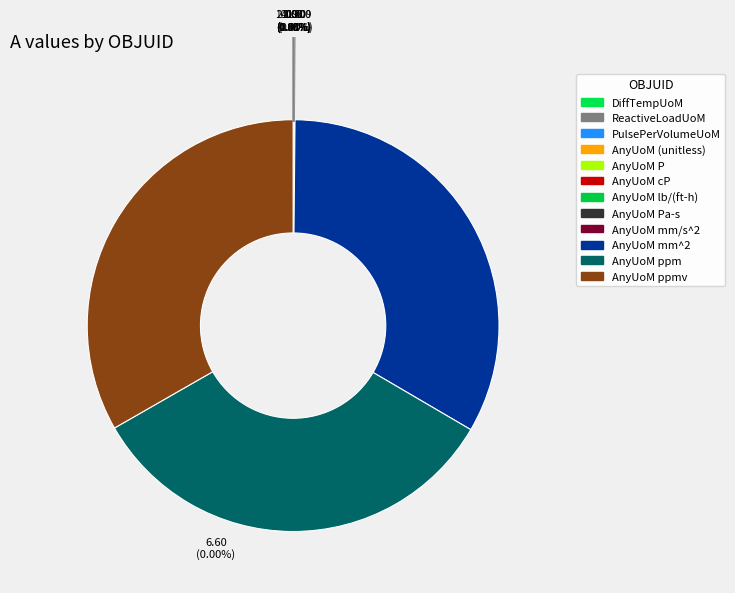

What portion of the pie excludes AnyUoM ppm?

66.7%